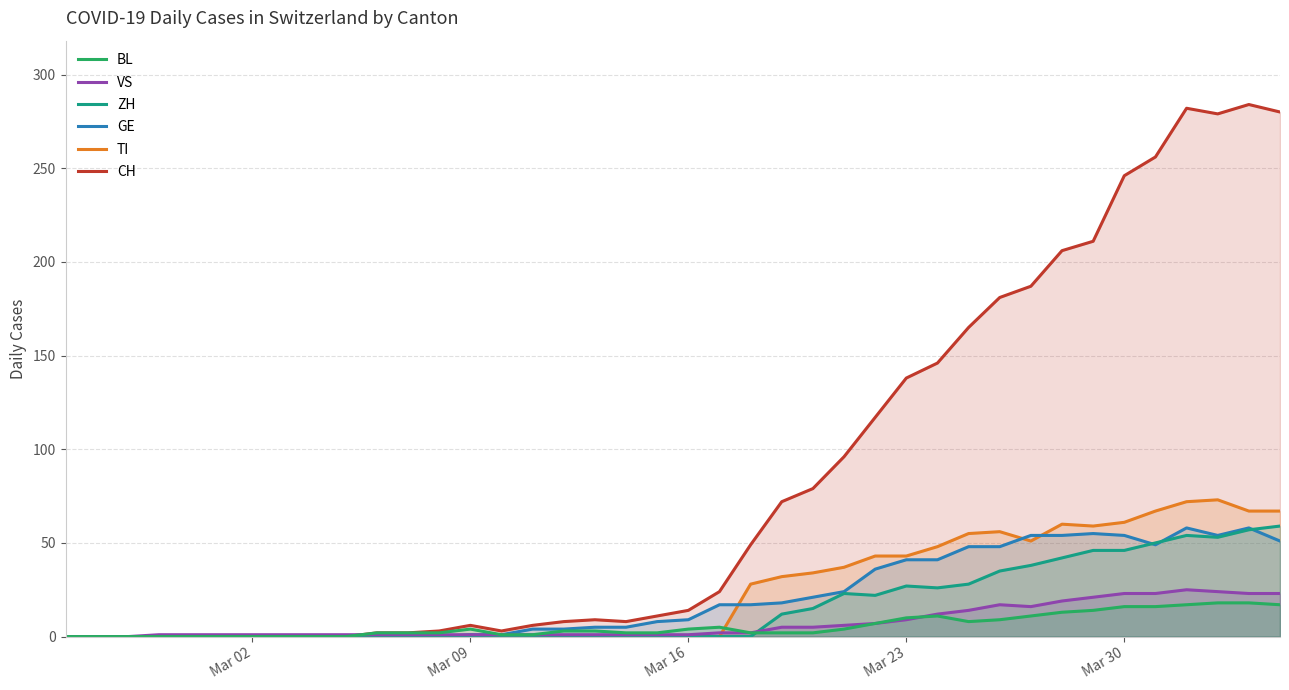

What is the maximum value for BL?

18